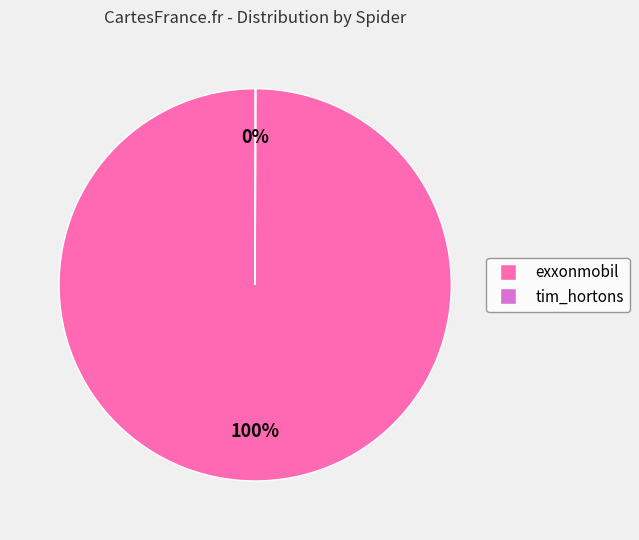

To the nearest percent, what is the difference between the largest and smallest slice percentages?

100%